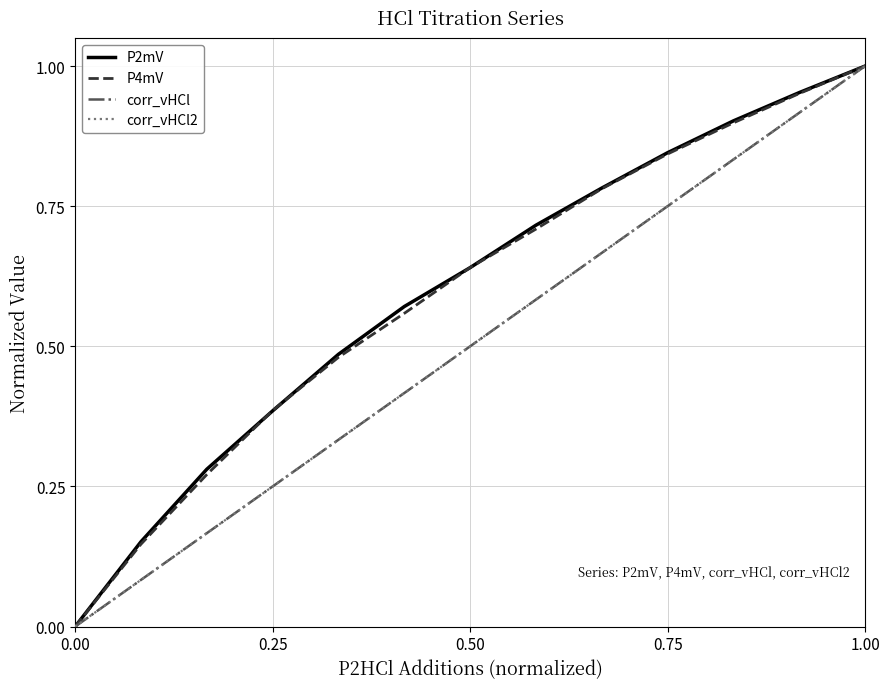

Does the chart have visible grid lines?

Yes